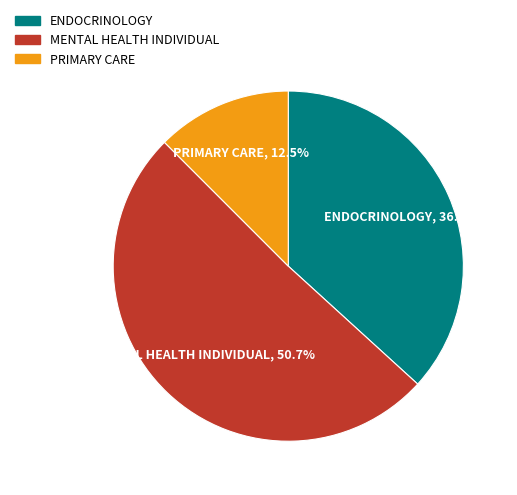

How many slices are in this pie chart?

3